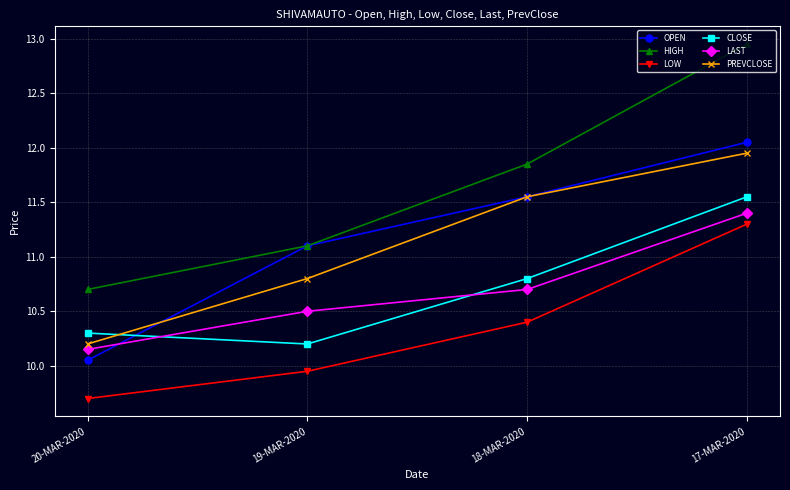

List the labels in order of LOW value, smallest first.

20-MAR-2020, 19-MAR-2020, 18-MAR-2020, 17-MAR-2020